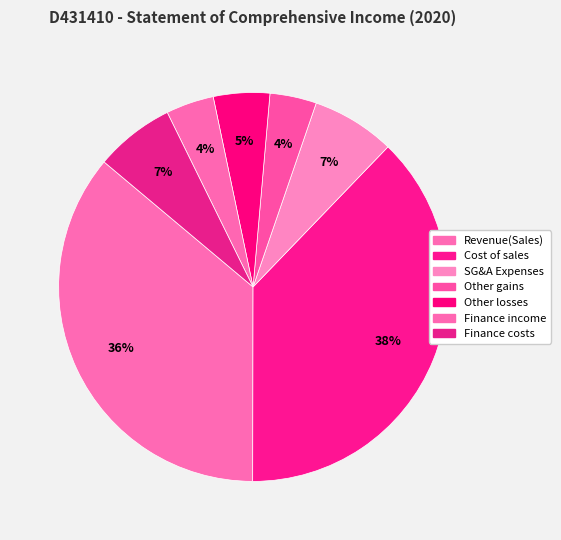

Is there a majority slice in this chart?

No